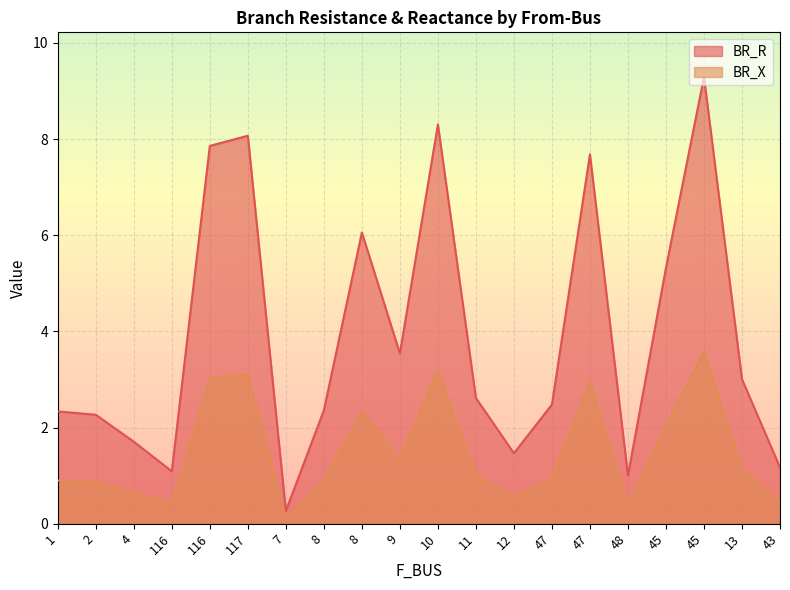

How many data points in BR_R are less than 2?

6